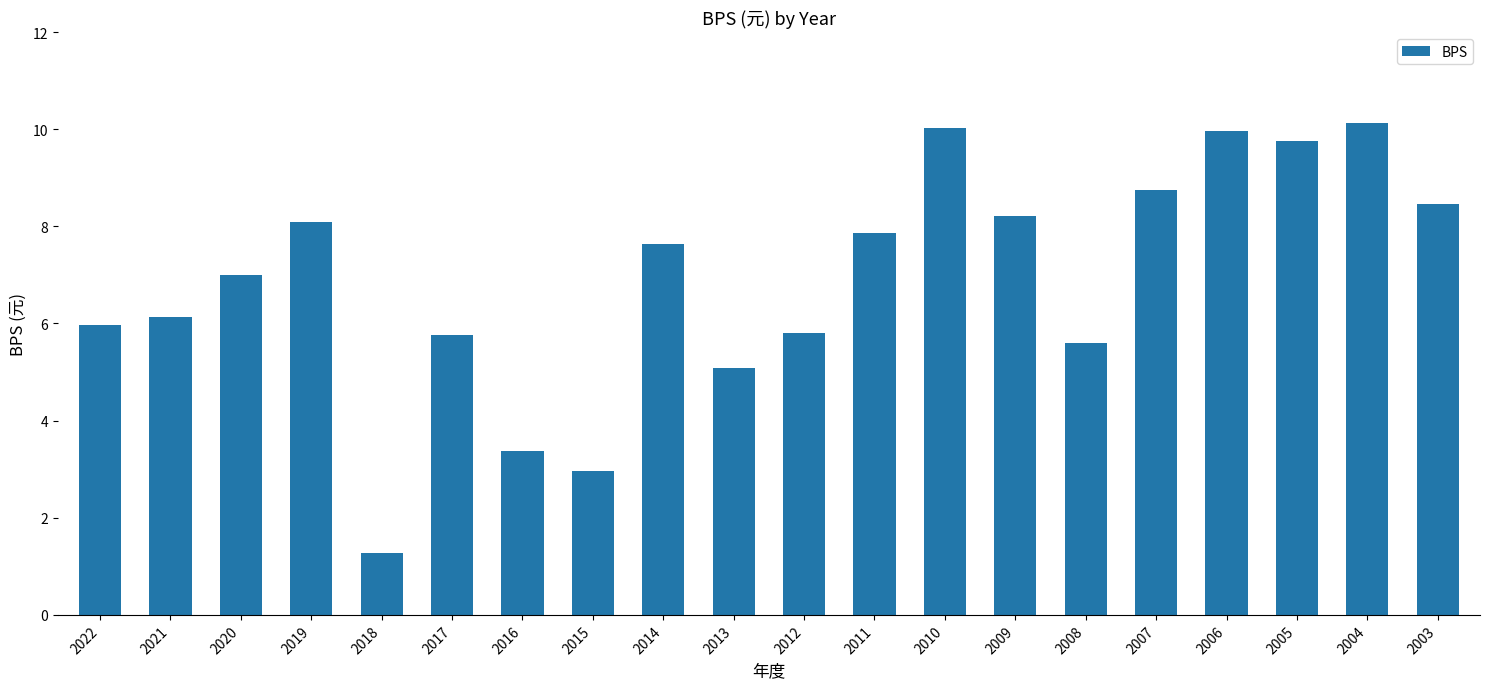

What is the value of the 5th bar from the left?

1.3